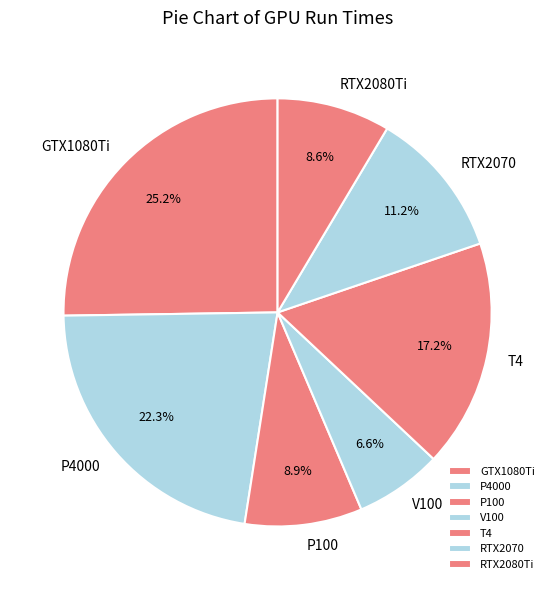

Approximately how many times larger is the value at P4000 compared to RTX2080Ti?

2.6